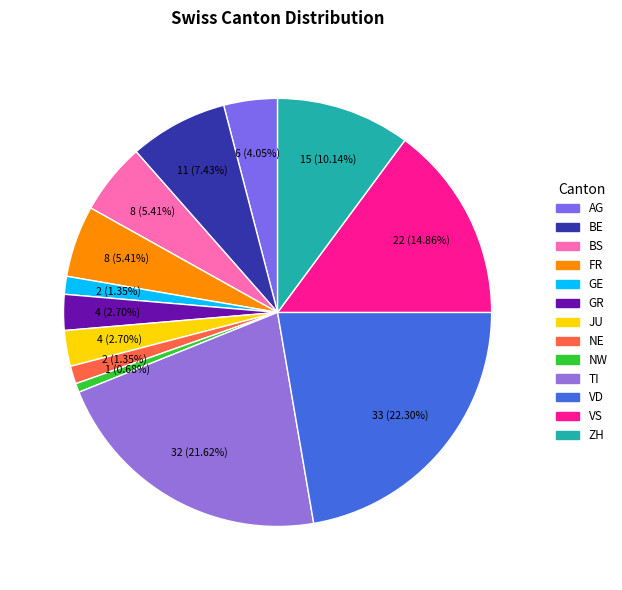

Approximately how many times larger is the value at AG compared to TI?

0.2